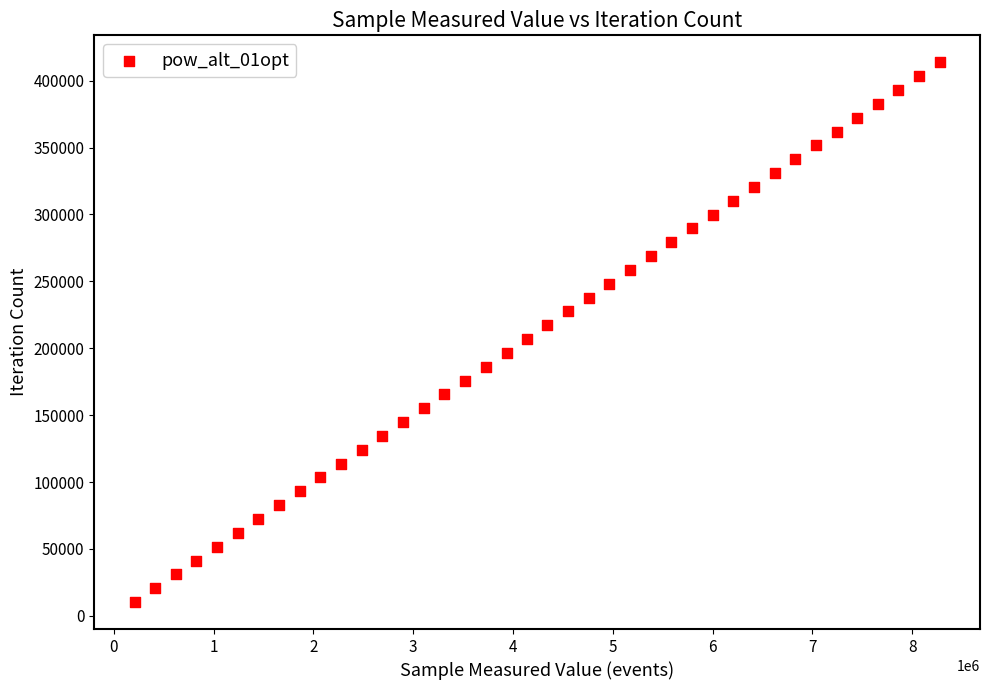

What is the range of X values (max minus min)?

8067540